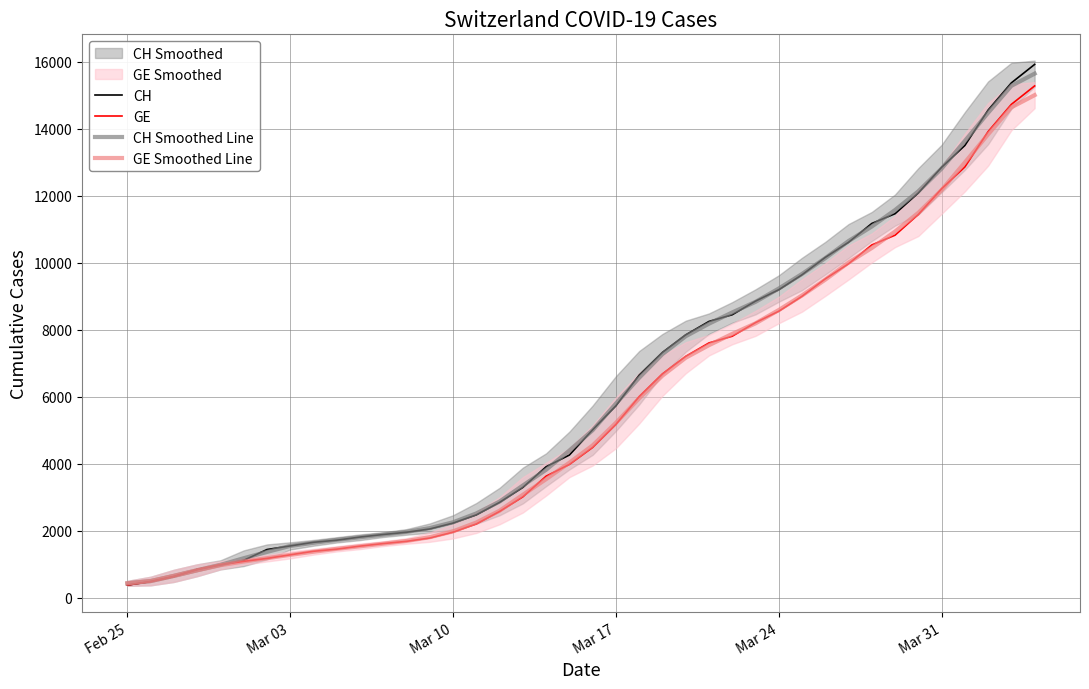

True or false: GE Smoothed Line and CH Smoothed Line intersect in this chart.

False